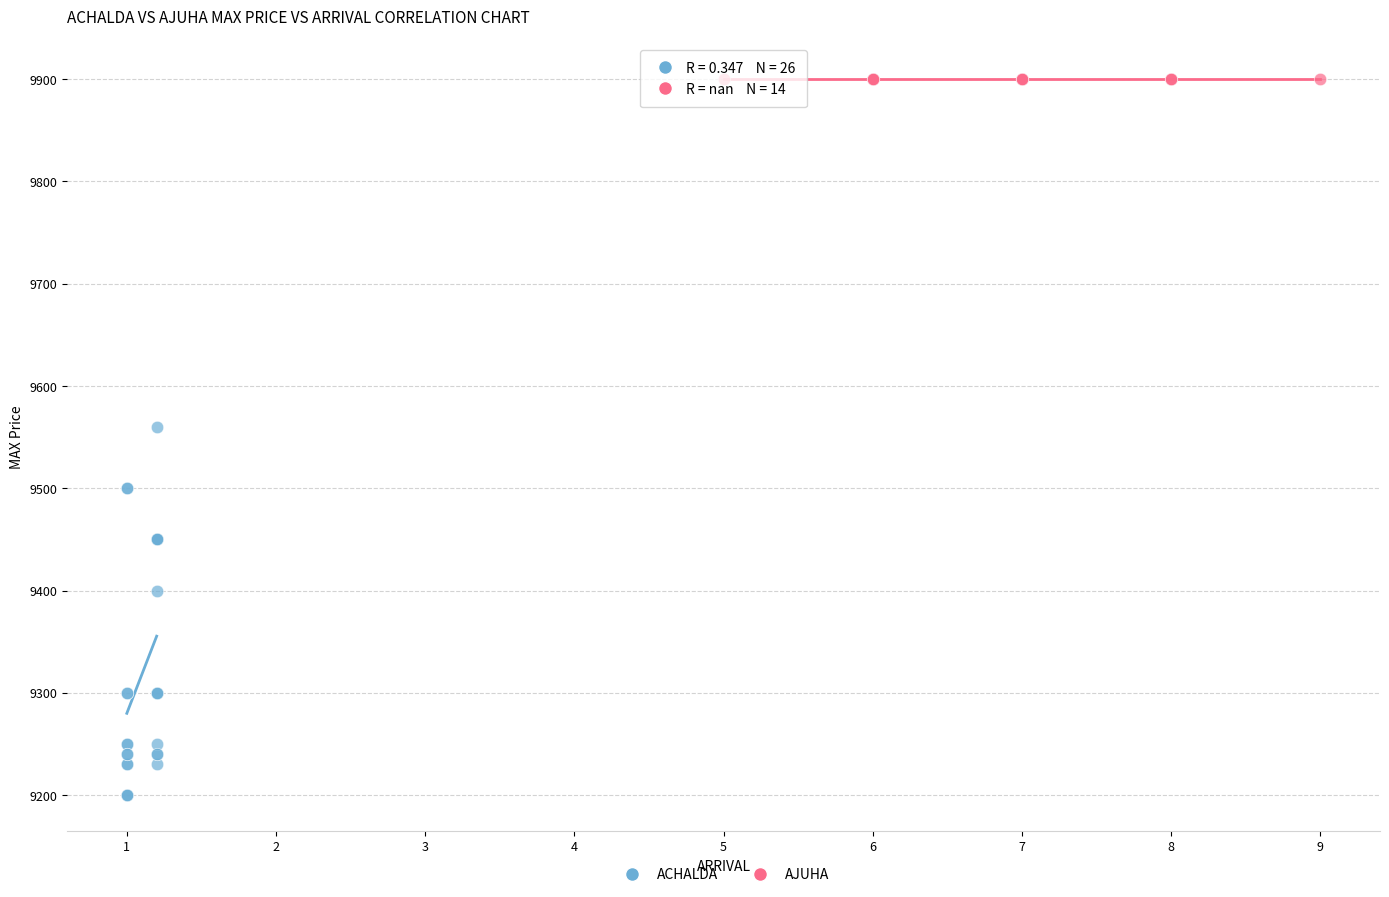

Which series contains the lowest Y value?

ACHALDA